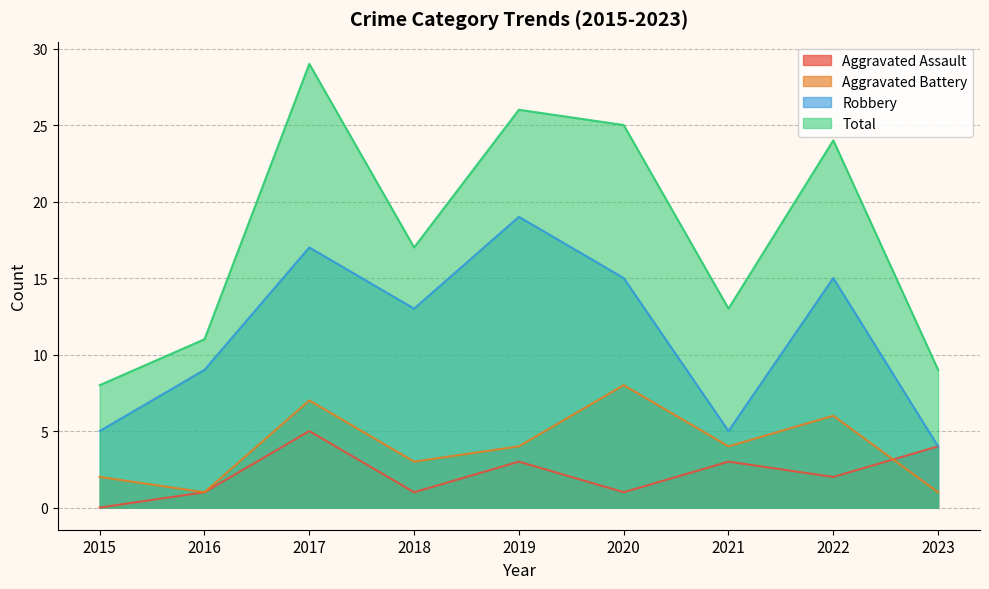

What is the average value of the Aggravated Assault series?

2